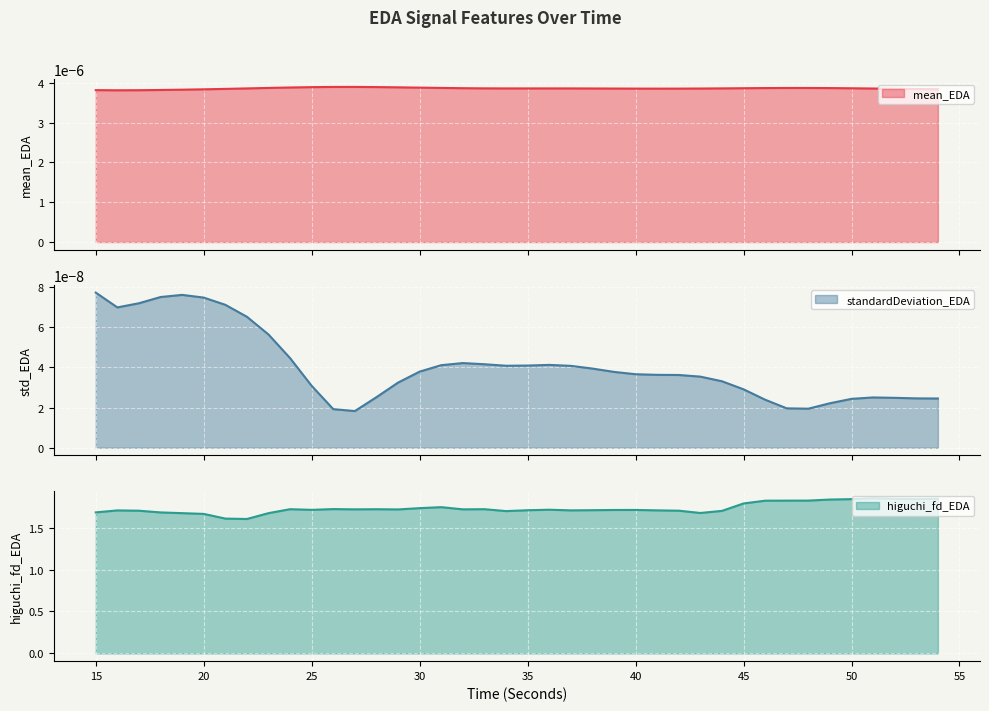

How many interior local peaks does the higuchi_fd_EDA series have?

9